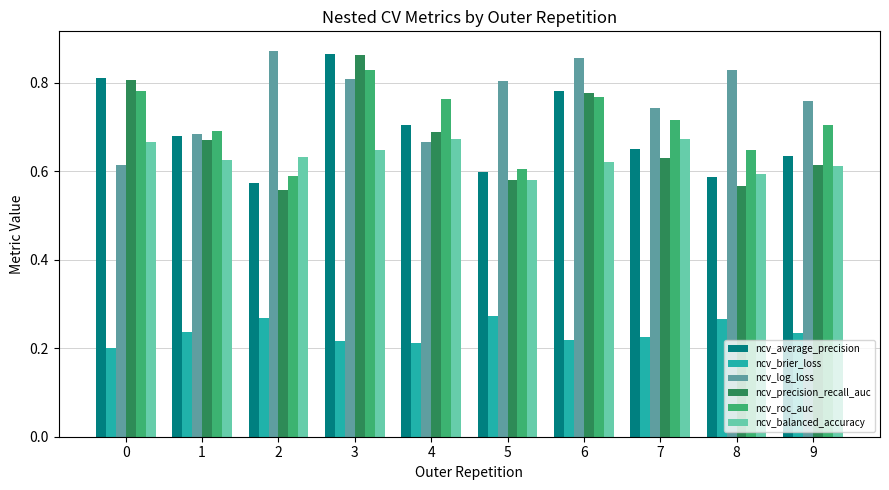

Which series has the largest range (max minus min)?

ncv_precision_recall_auc